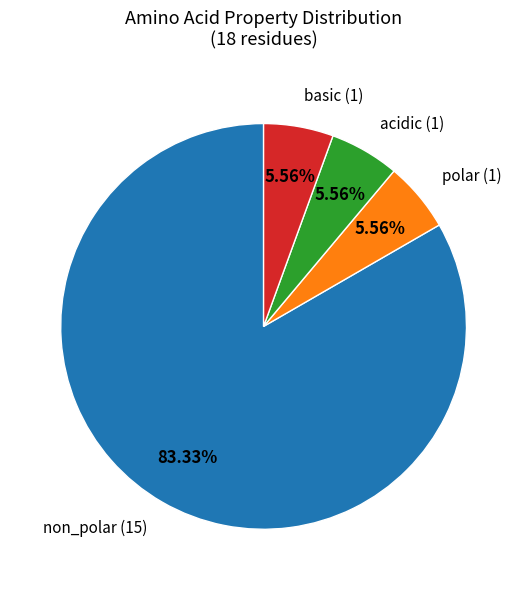

To the nearest percent, what is the difference between the largest and smallest slice percentages?

78%